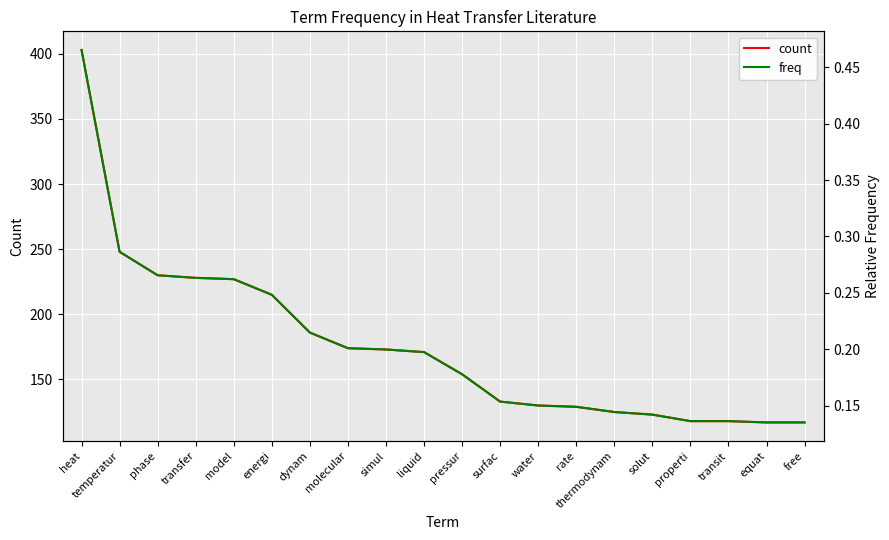

What position from the right is transit?

3